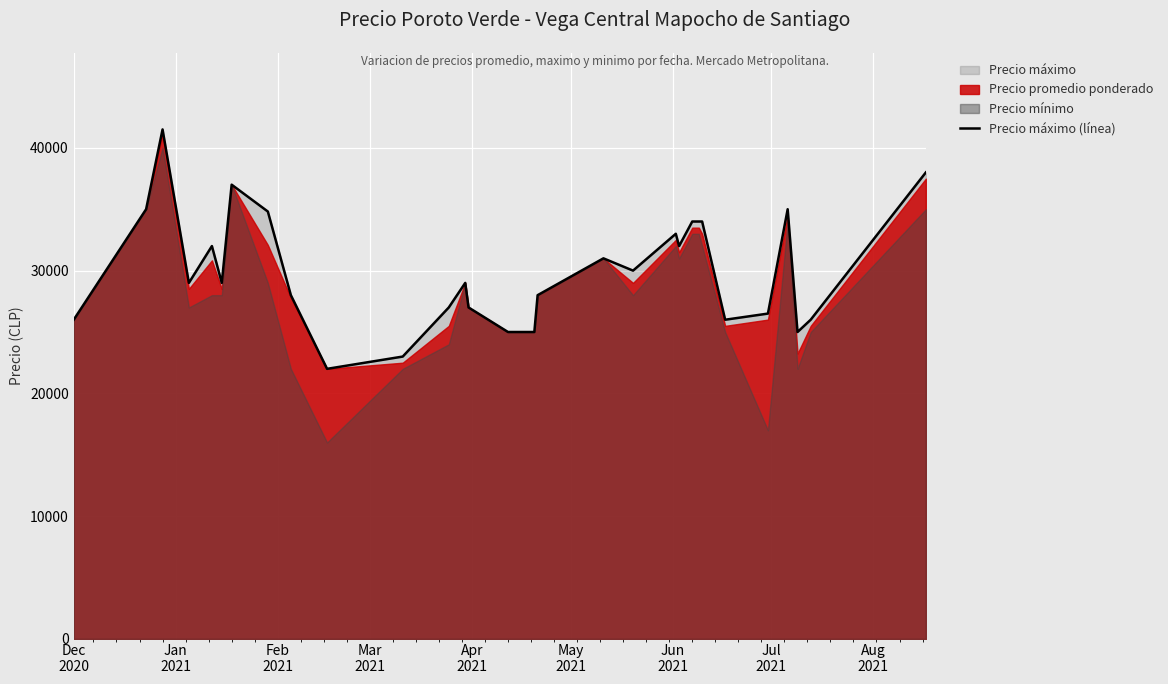

What is the lowest value of the Precio máximo (línea) series?

22000